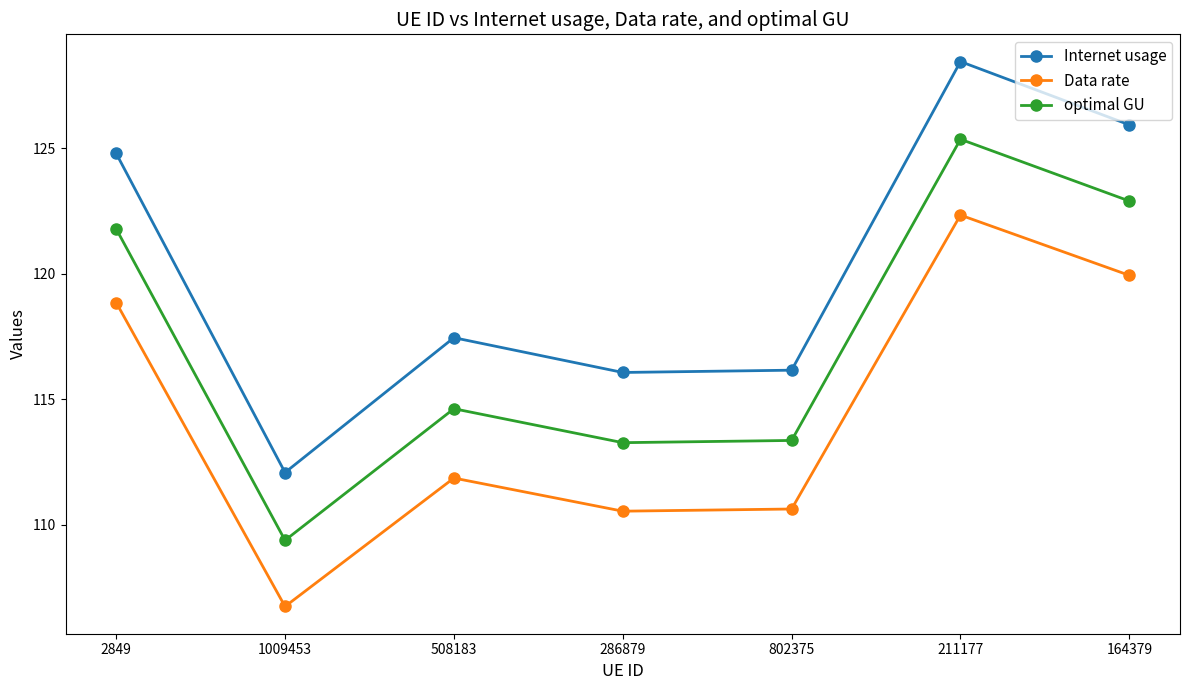

How many interior local valleys does the Internet usage series have?

2